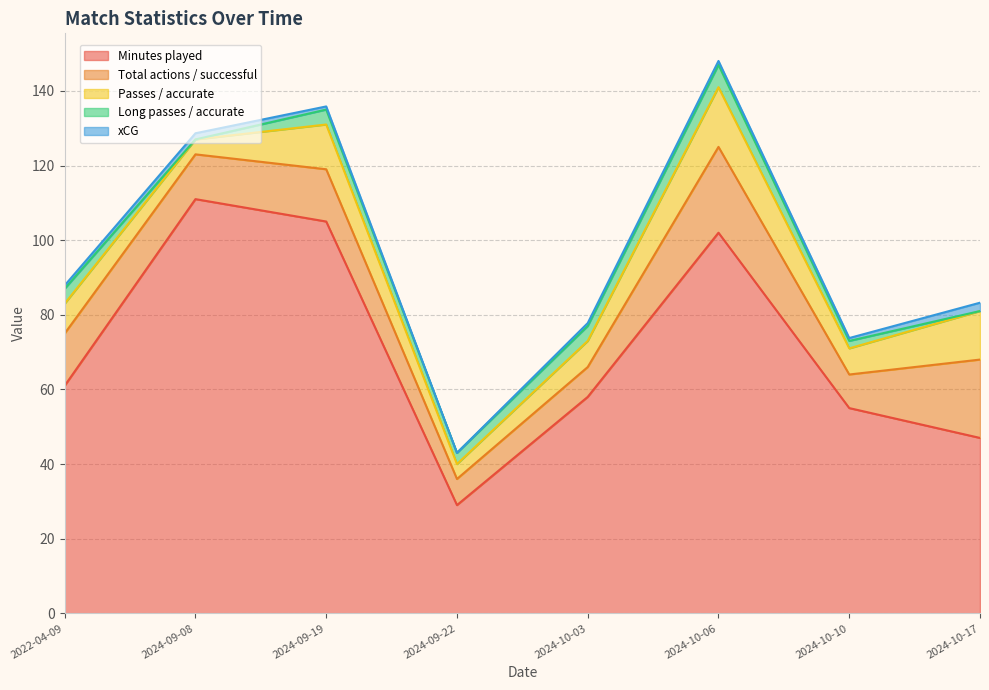

True or false: Passes / accurate and Long passes / accurate intersect in this chart.

False